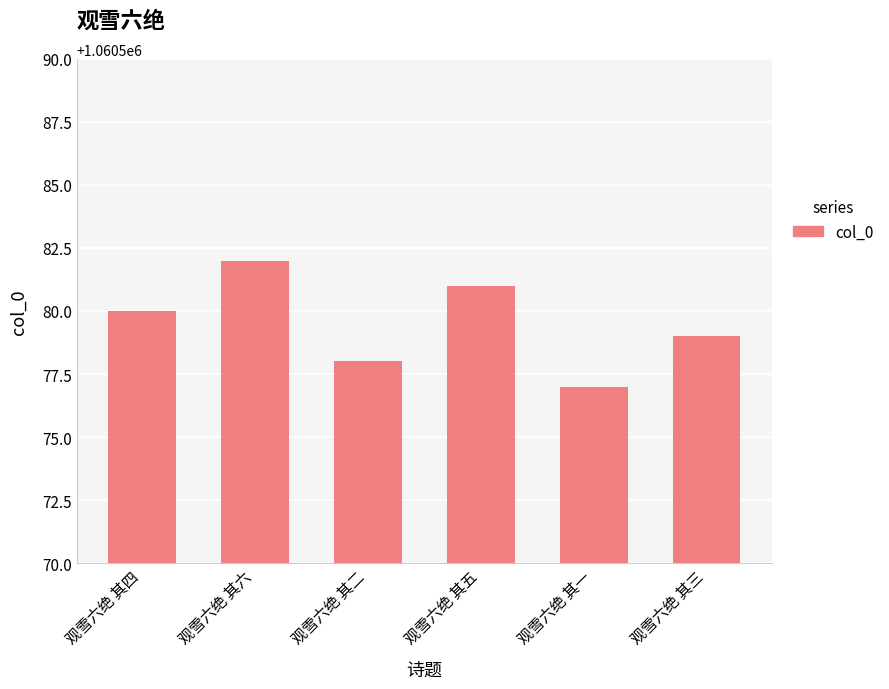

What is the label of the 2nd bar from the left?

观雪六绝 其六